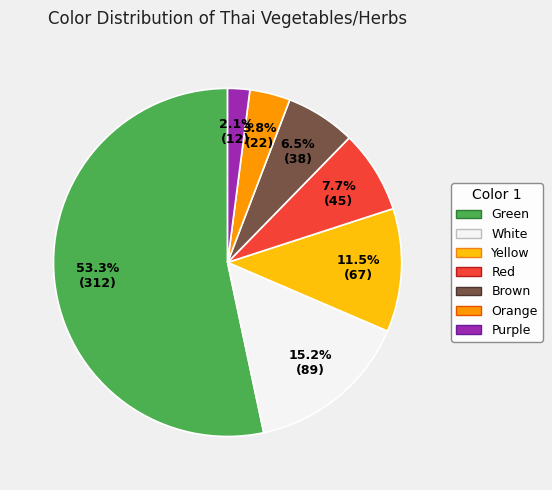

True or false: White accounts for 15% of the total.

True